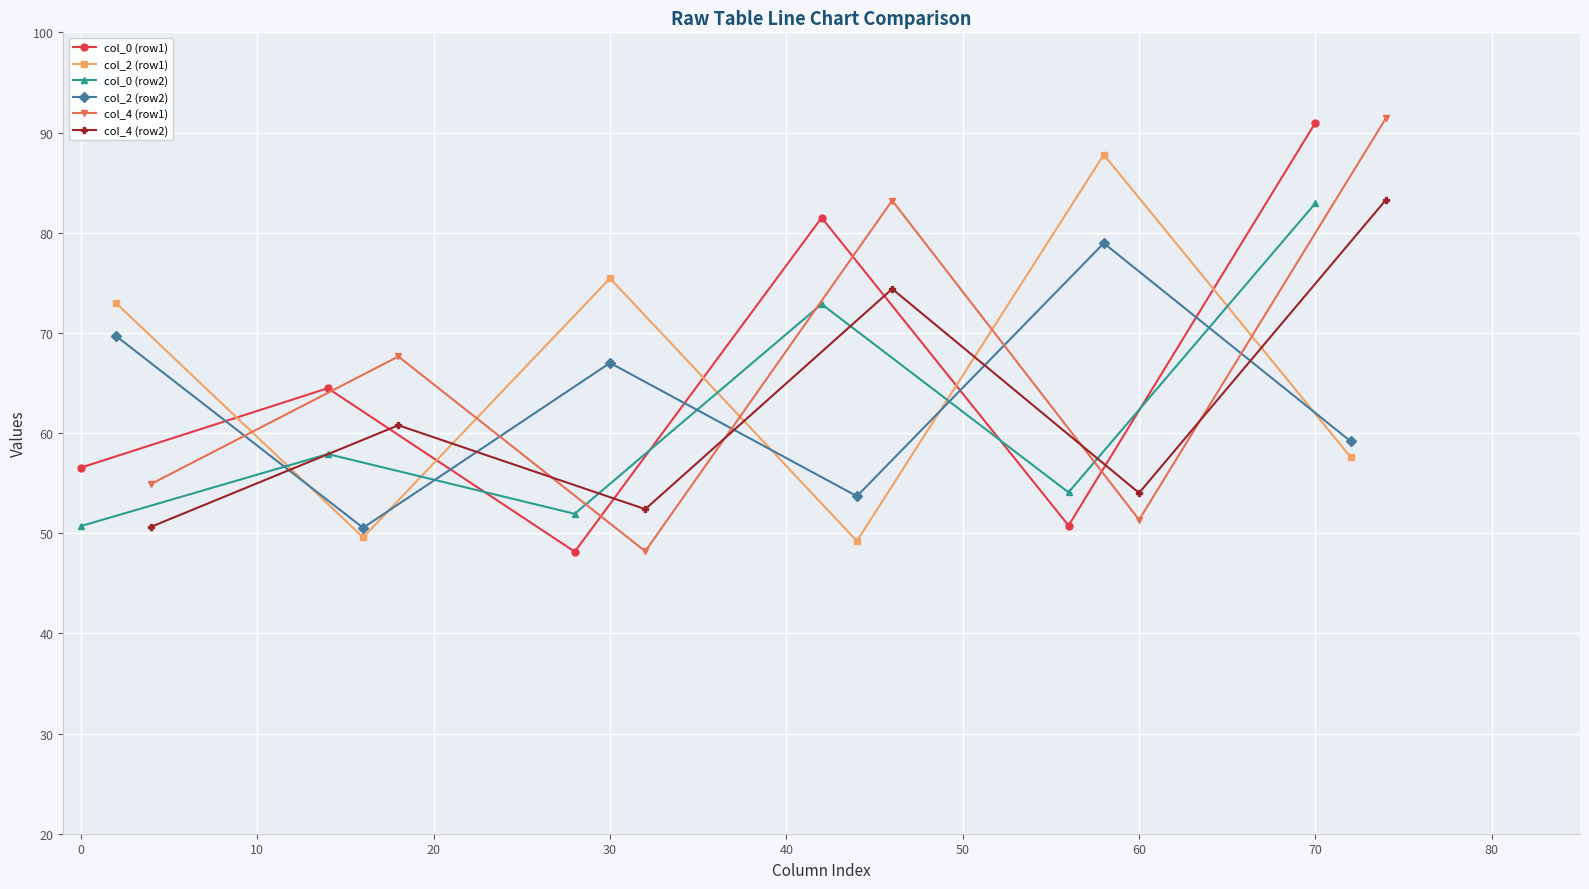

How many times do col_2 (row2) and col_2 (row1) cross each other?

5